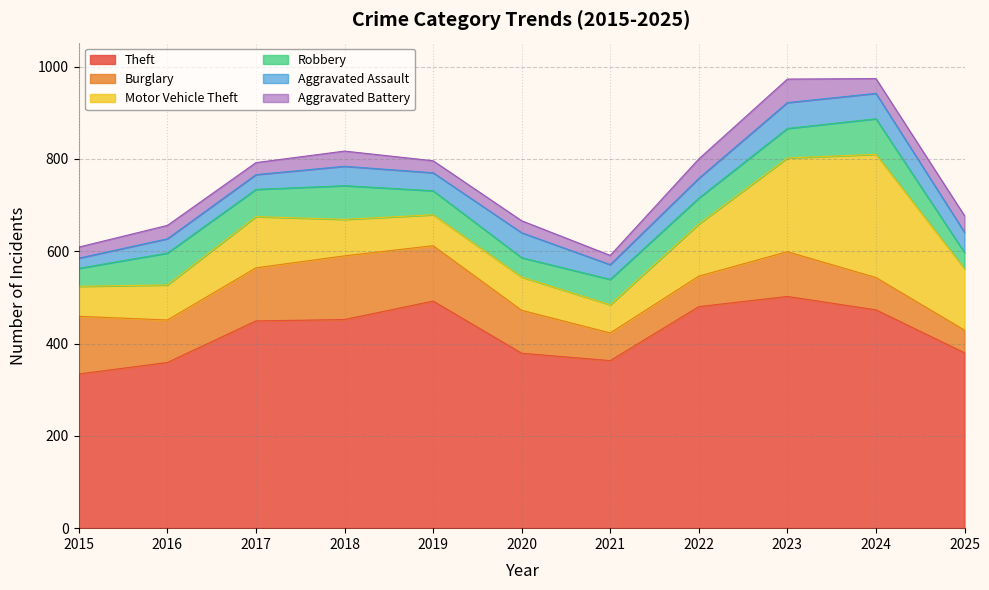

Does the chart have visible grid lines?

Yes